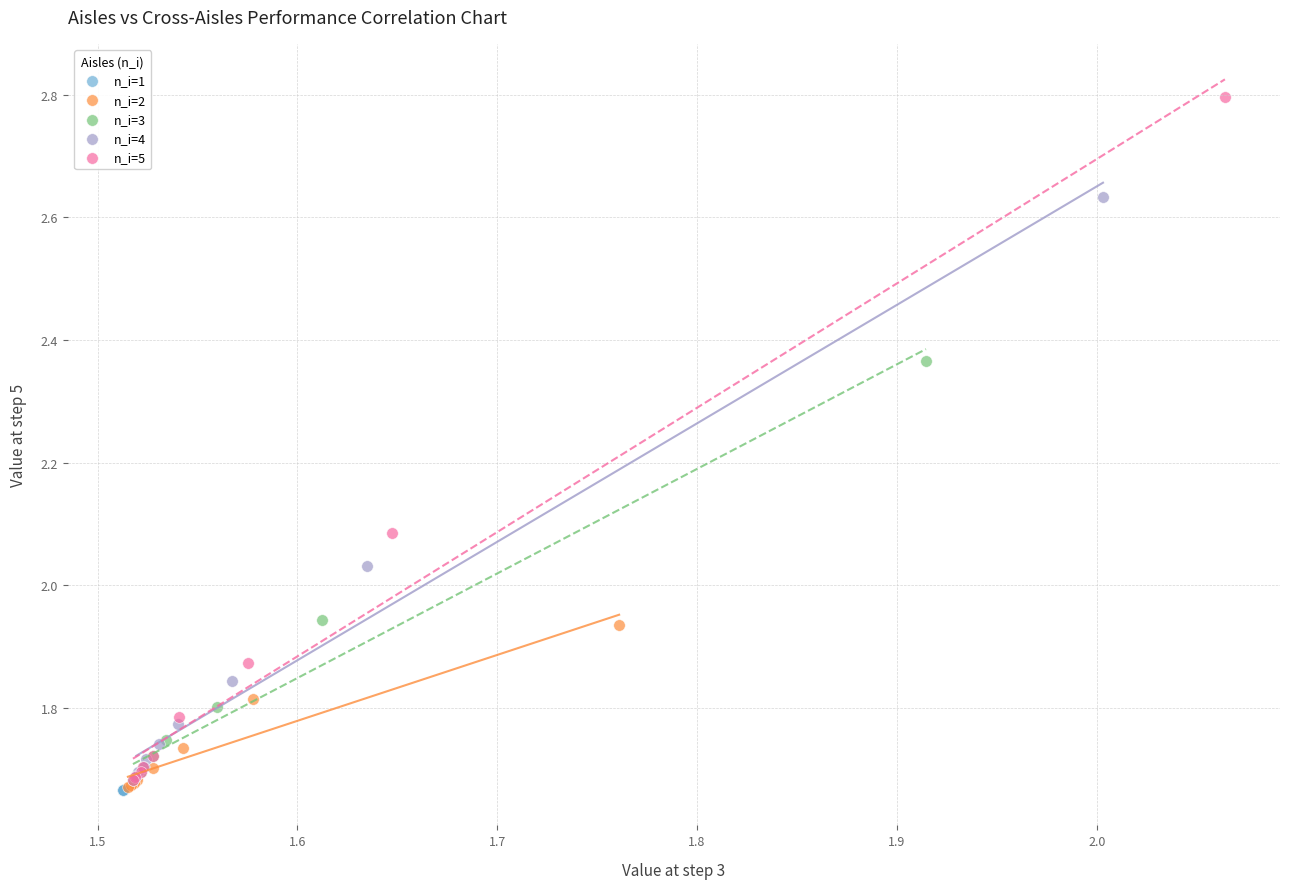

Which series contains the highest Y value?

n_i=5